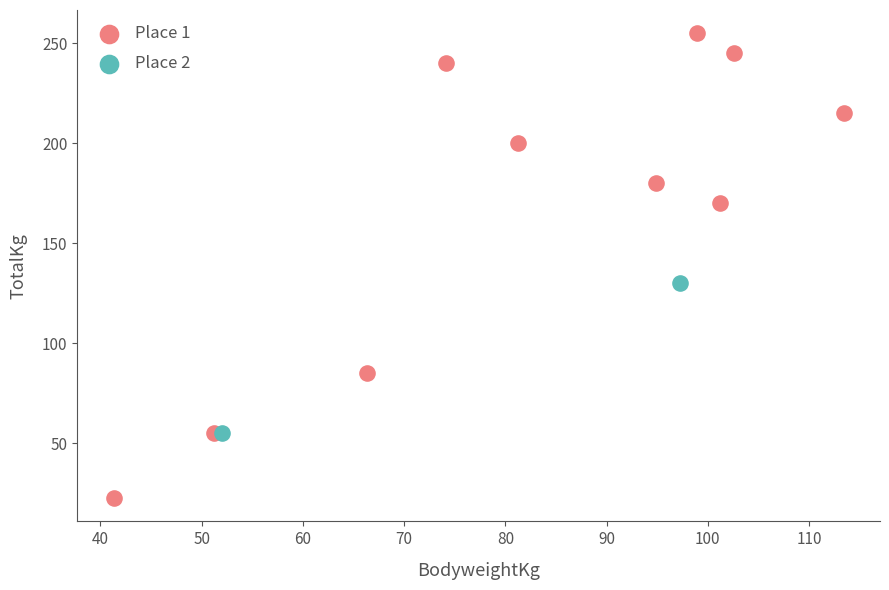

Which series has the largest Y range (max minus min)?

Place 1